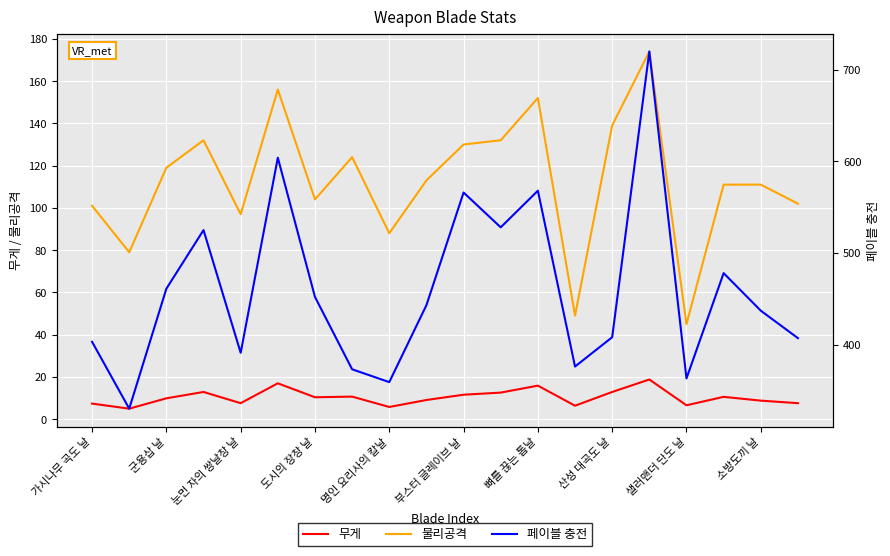

Reading left to right, what are all the values shown in this chart?

무게: 7.4	5.0	9.9	12.9	7.6	17.0	10.4	10.7	5.8	9.1	11.6	12.6	15.9	6.4	12.9	18.8	6.6	10.6	8.8	7.6
물리공격: 101.0	79.0	119.0	132.0	97.0	156.0	104.0	124.0	88.0	113.0	130.0	132.0	152.0	49.0	139.0	174.0	45.0	111.0	111.0	102.0
페이블 충전: 403.0	330.0	461.0	525.0	391.0	604.0	452.0	373.0	359.0	443.0	566.0	528.0	568.0	376.0	408.0	720.0	363.0	478.0	437.0	407.0